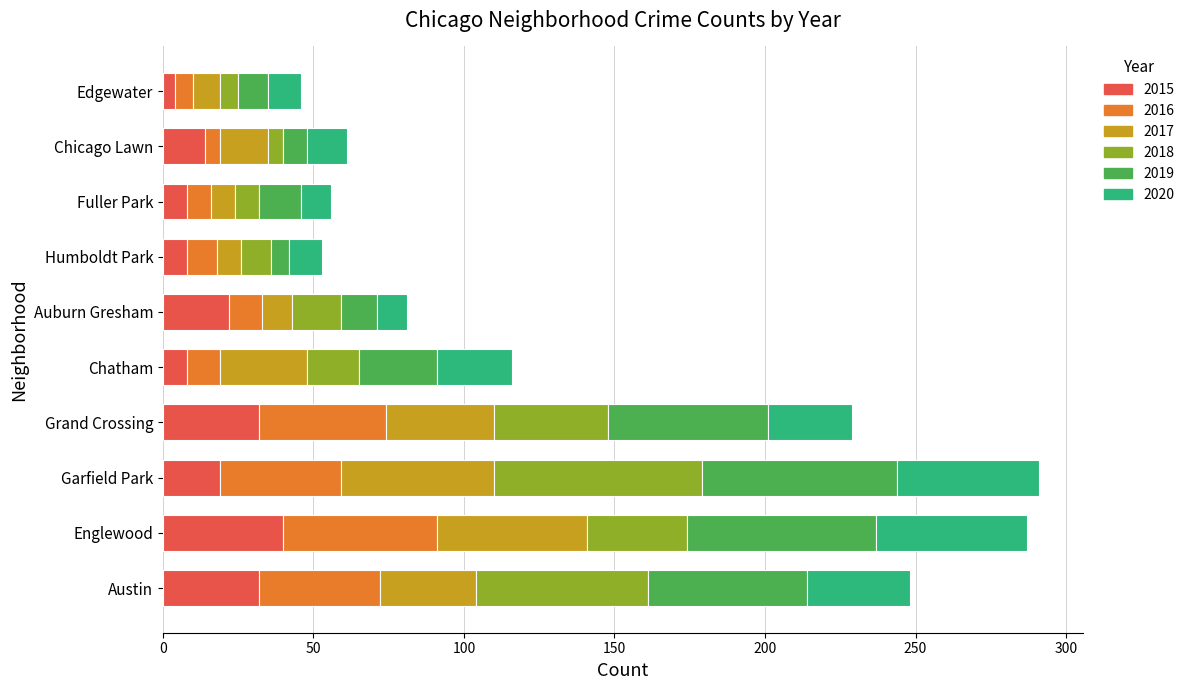

The value of 2015 at Auburn Gresham is 22. True or false?

True